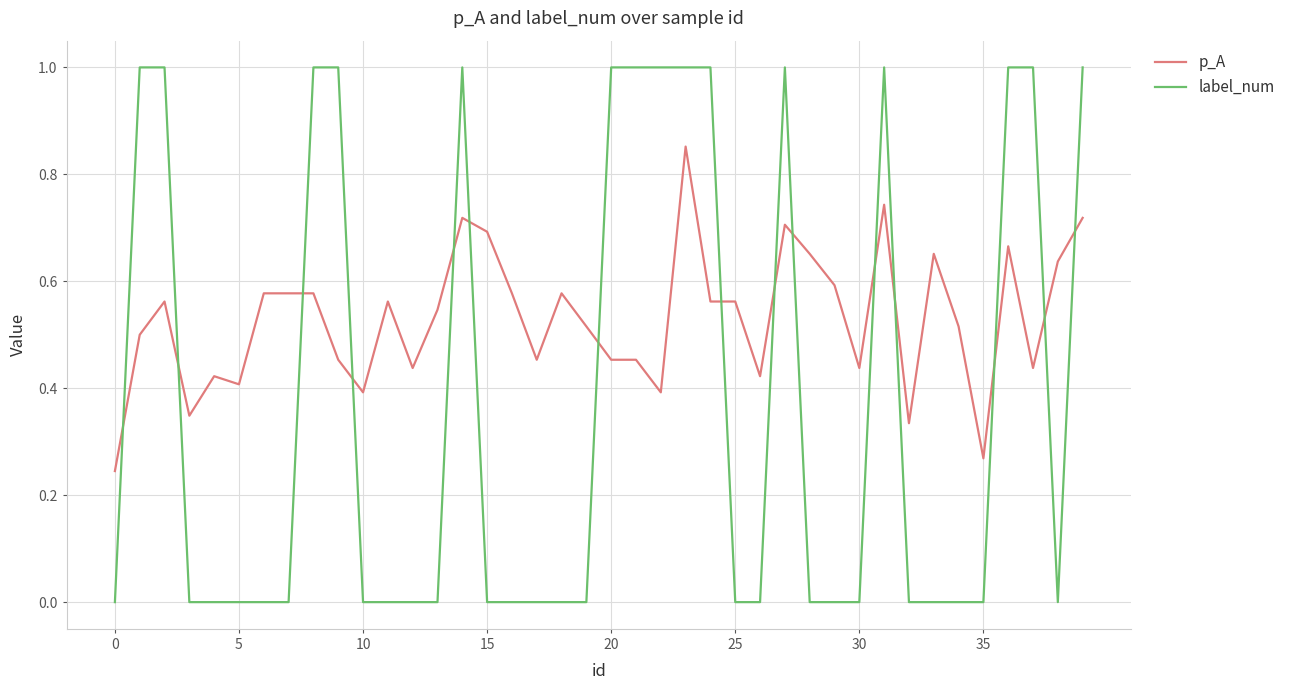

At how many categories does at least one series exceed 0?

40